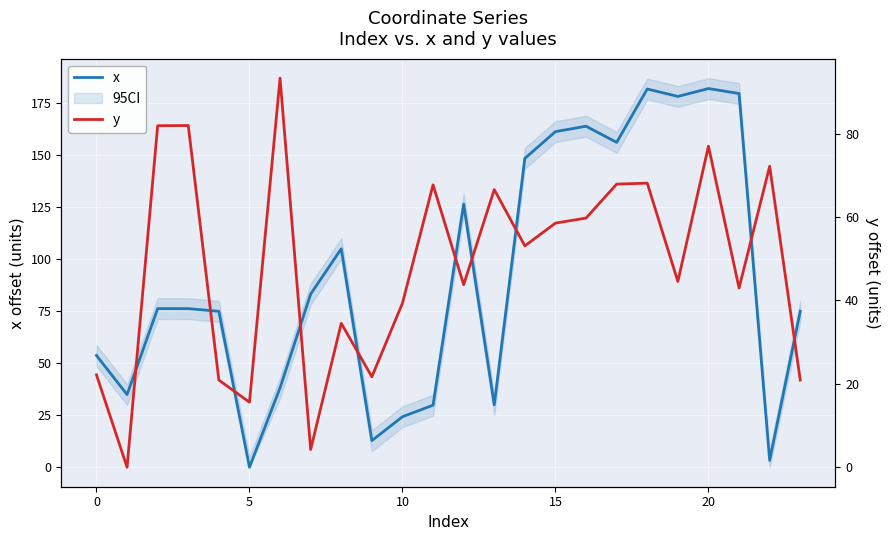

Rank the series by their maximum value, from highest to lowest.

x, y